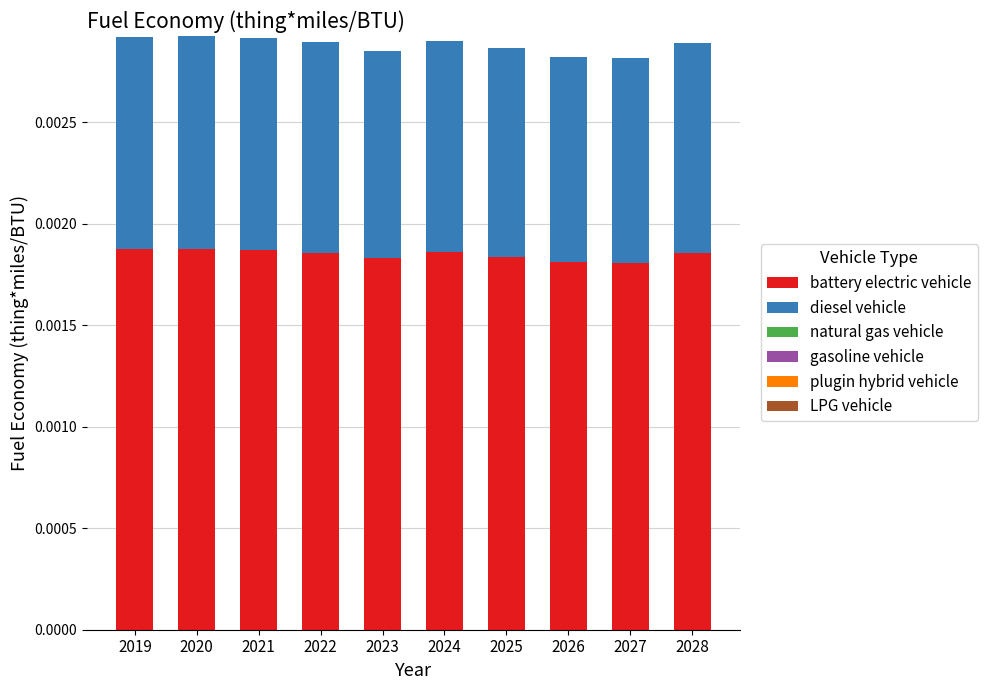

Are the bars grouped side by side (vs. stacked)?

No